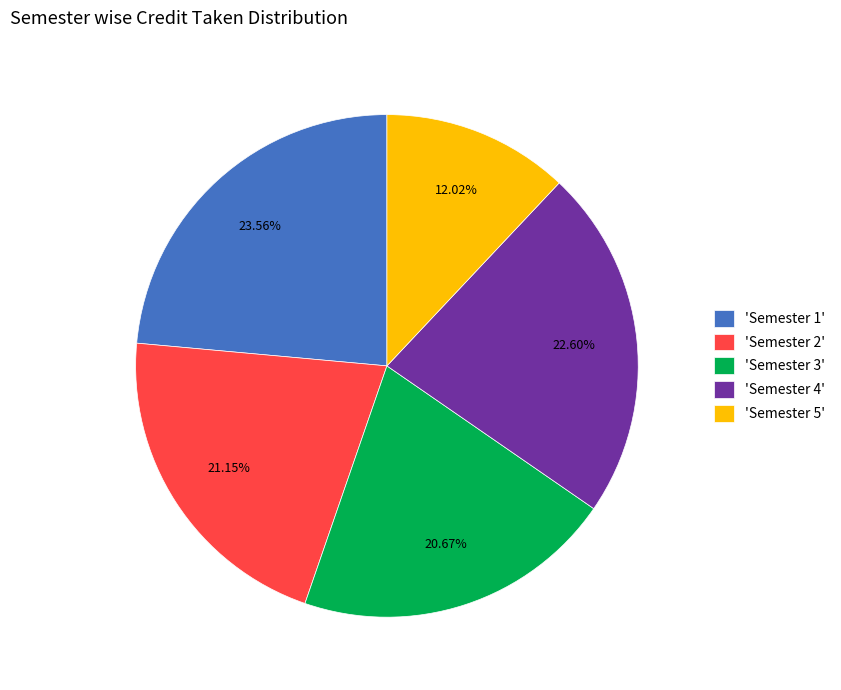

Between 'Semester 1' and 'Semester 3', which is larger?

'Semester 1'